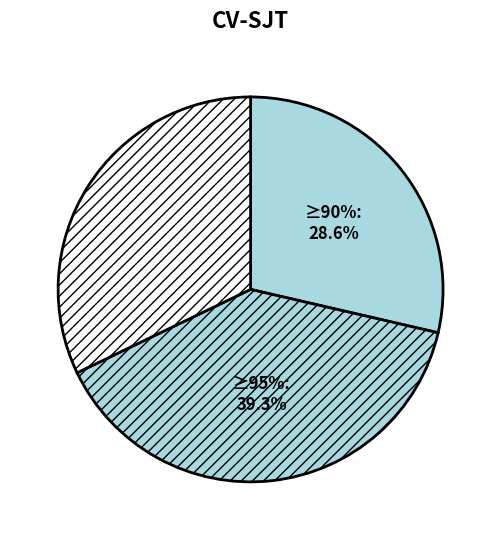

The 4 slice represents 1% of the pie. True or false?

False